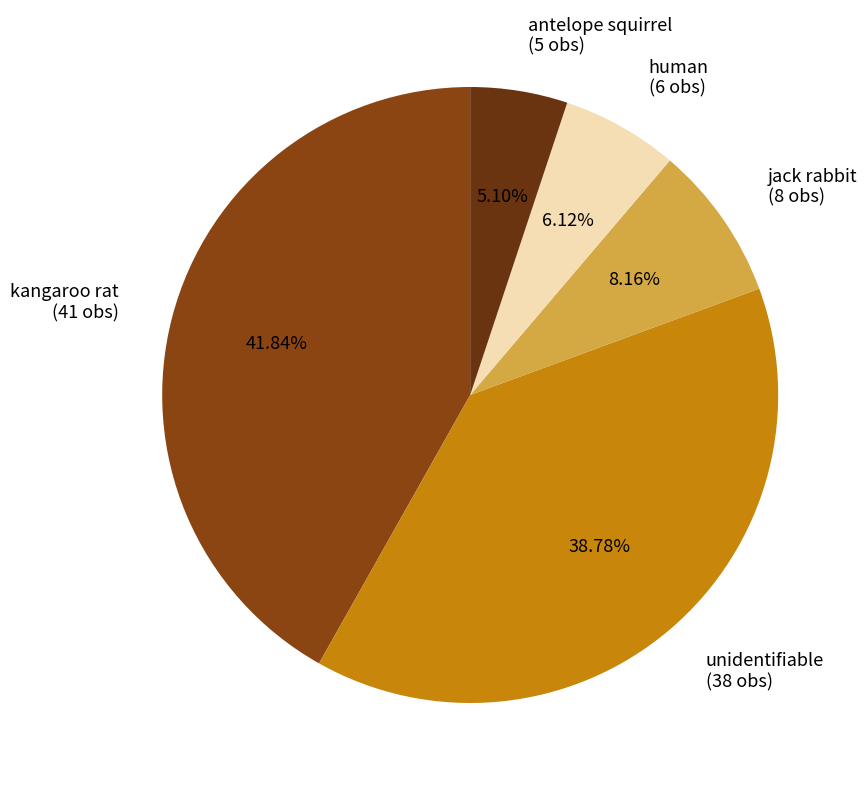

Does jack rabbit (8 obs) represent more than half of the total?

No